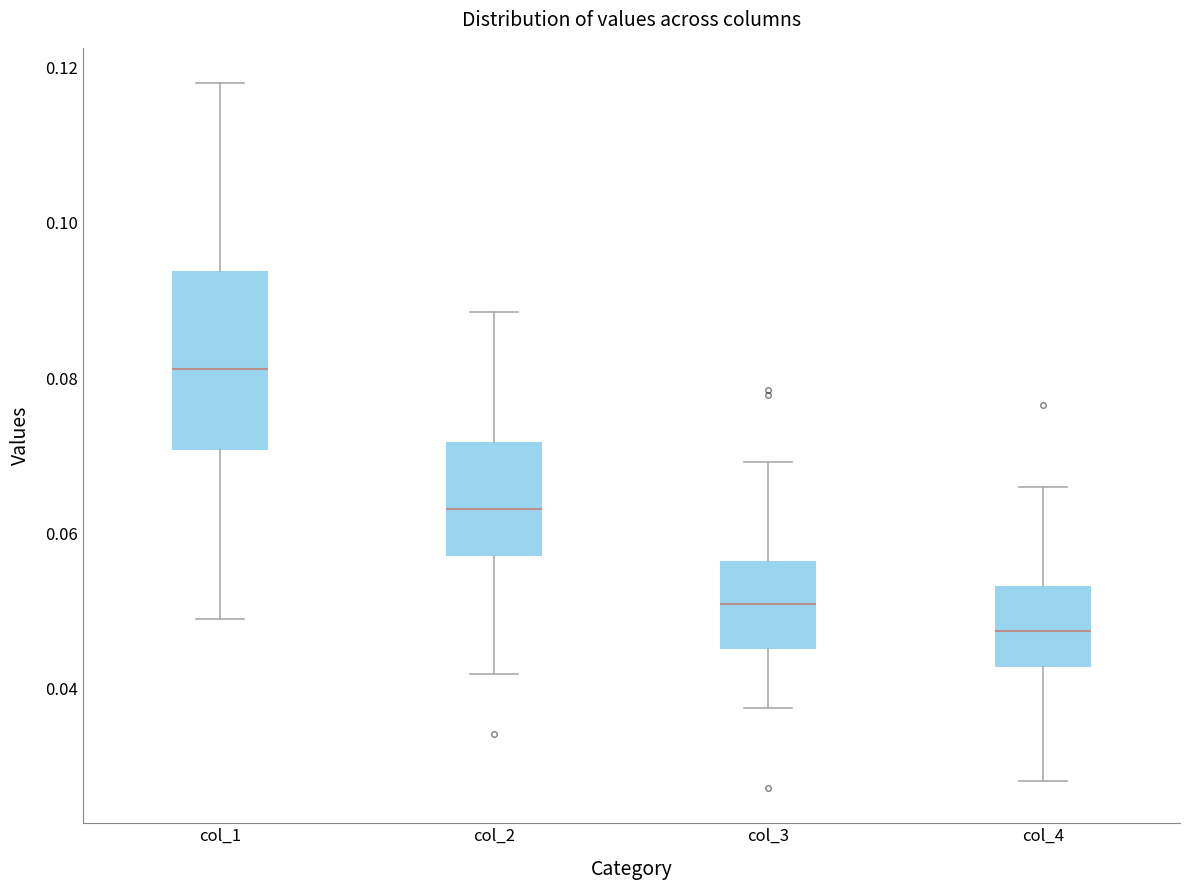

Reading left to right, read every box against the y-axis: the position of its median line, the range the box covers, and the ends of its whiskers. The values are not printed on the chart, so give them approximately, as read against the axis.

col_1: median 0.082, box 0.070 to 0.094, whiskers 0.048 to 0.118
col_2: median 0.064, box 0.058 to 0.072, whiskers 0.042 to 0.088
col_3: median 0.050, box 0.046 to 0.056, whiskers 0.038 to 0.070
col_4: median 0.048, box 0.042 to 0.054, whiskers 0.028 to 0.066